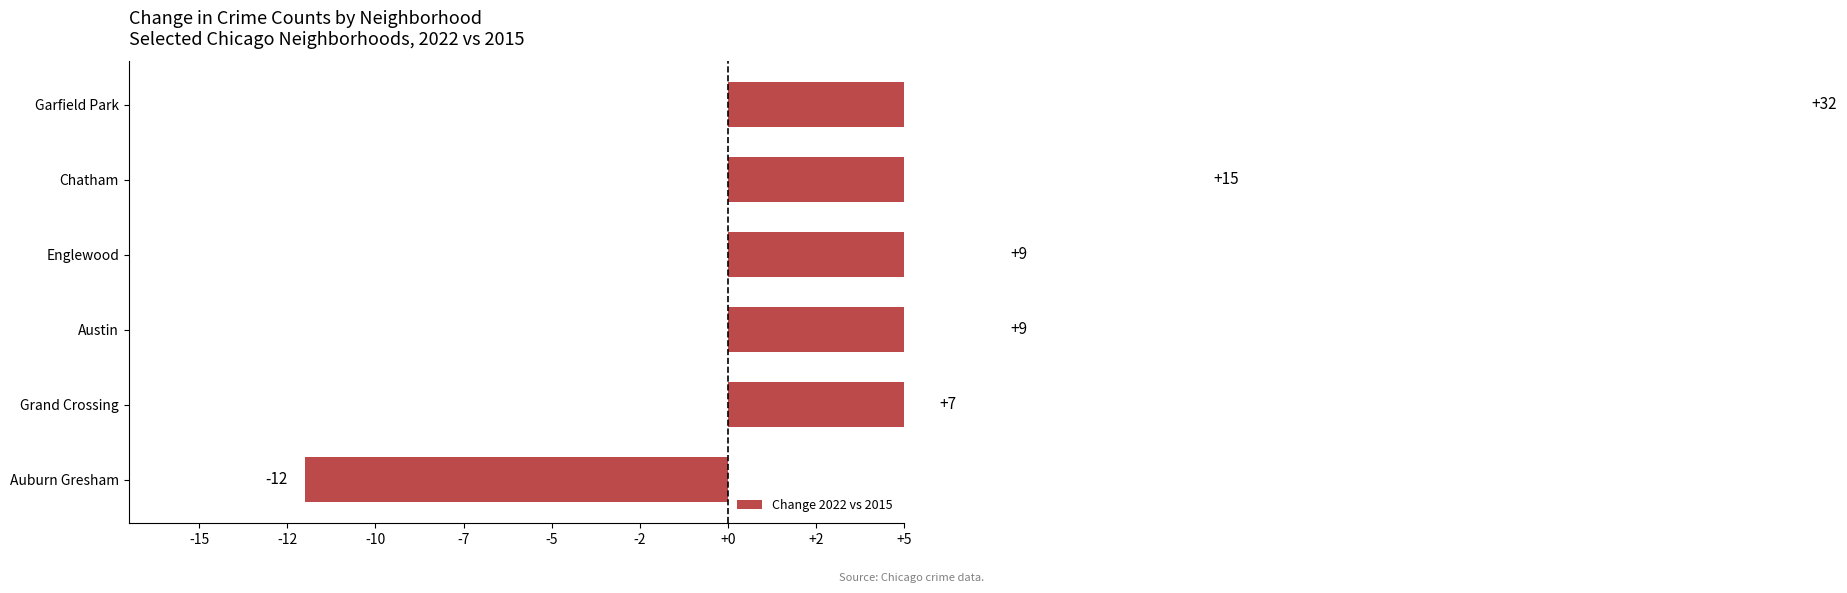

What is the sum of all values?

60